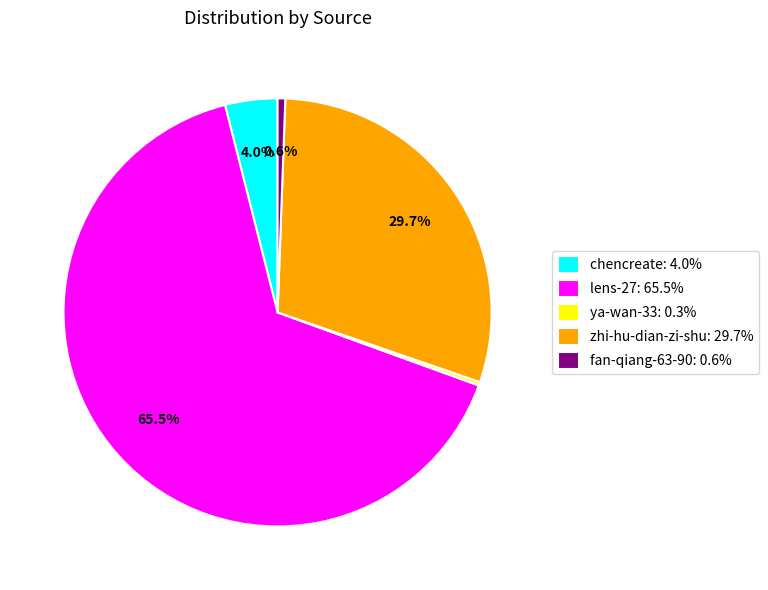

What portion of the pie excludes zhi-hu-dian-zi-shu: 29.7%?

70.3%